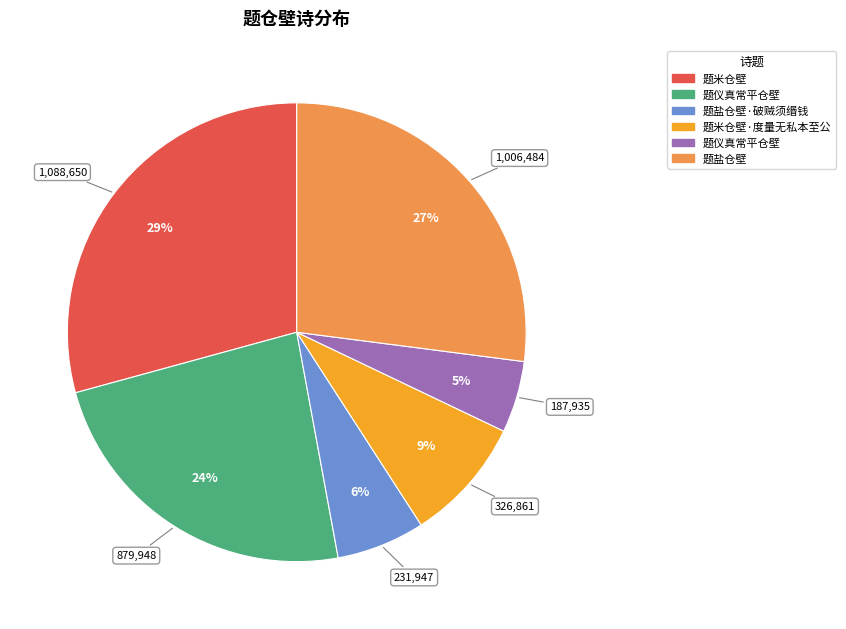

To the nearest percent, what is the difference between the largest and smallest slice percentages?

24%